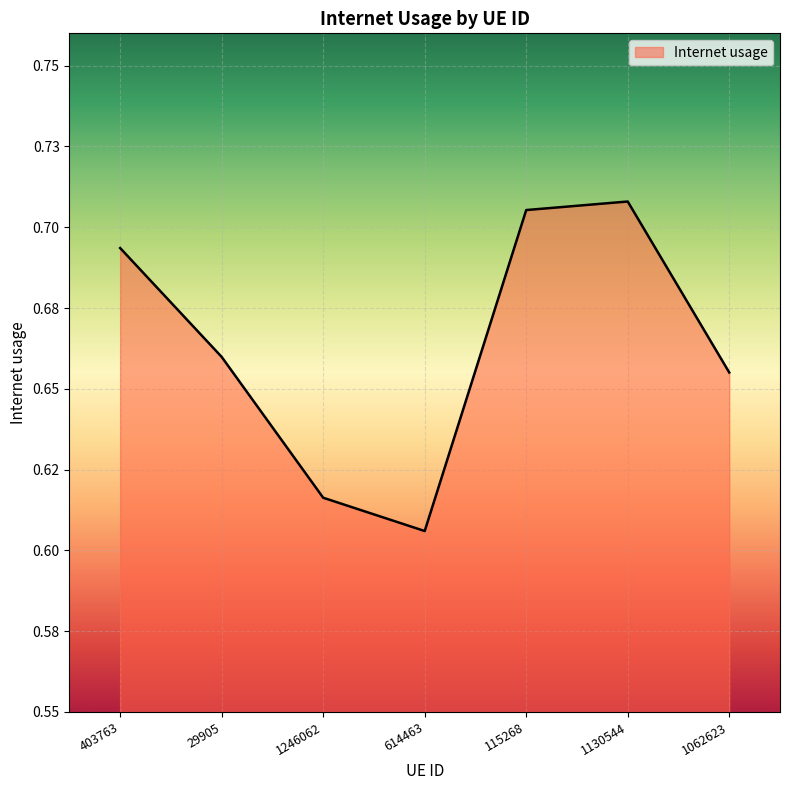

Rank the categories by value from lowest to highest.

614463, 1246062, 1062623, 29905, 403763, 115268, 1130544